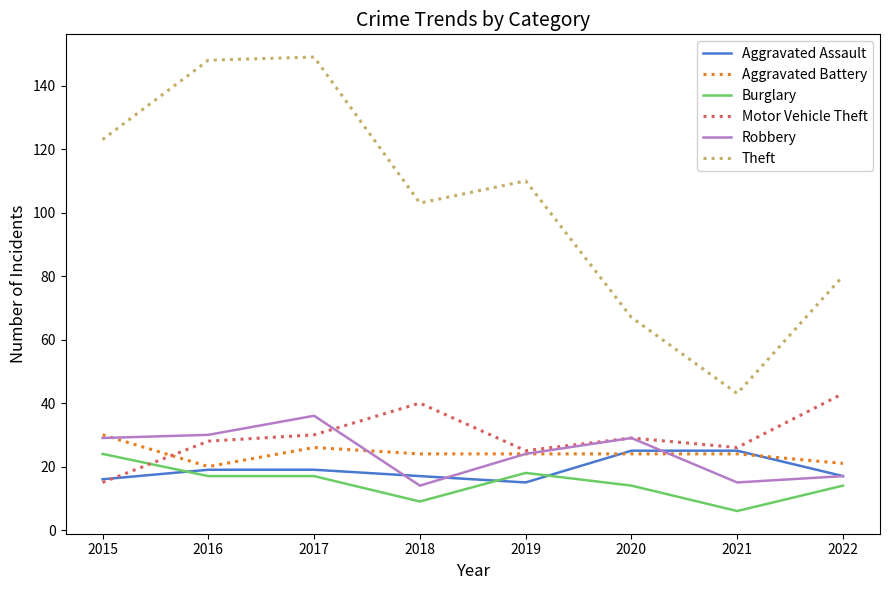

After their last crossing, which series has the higher values: Aggravated Battery or Motor Vehicle Theft?

Motor Vehicle Theft